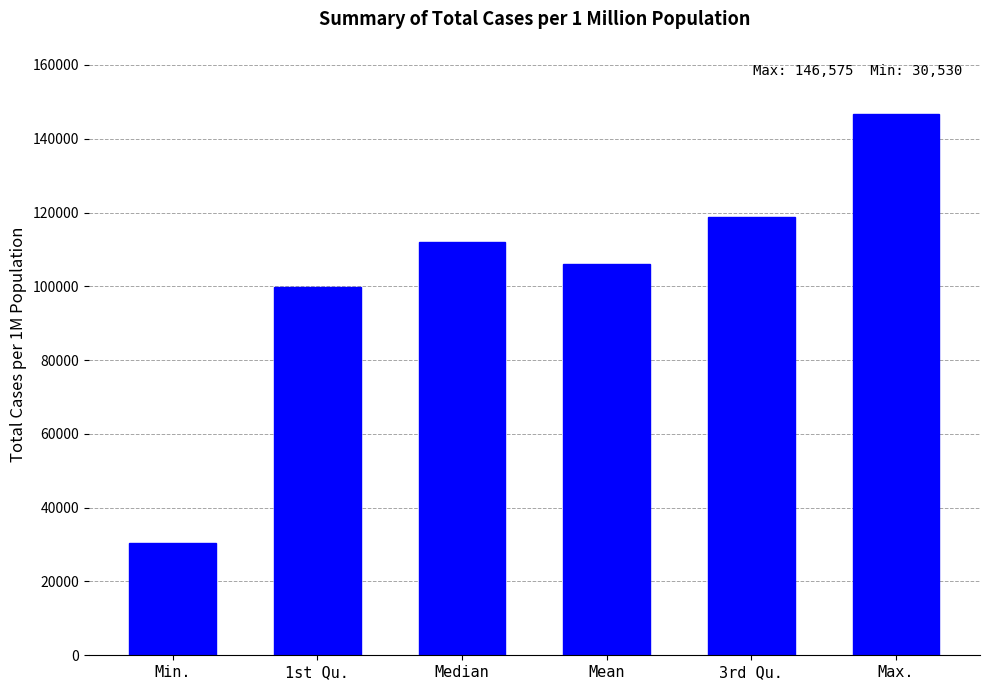

Reading left to right, what are all the values shown in this chart?

30530	99890	112068	106079	118779	146575